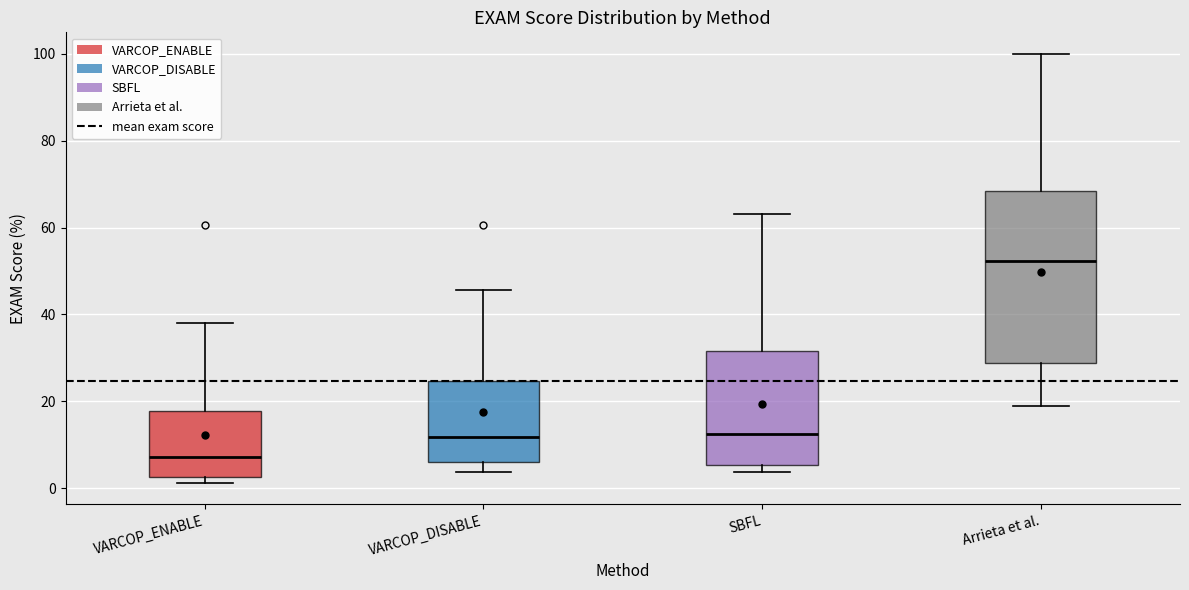

Reading left to right, transcribe this box plot: for each box, give where its median line is, the range the box spans, and where its two whiskers end, as read against the y-axis. The values are not printed on the chart, so give them approximately, as read against the axis.

VARCOP_ENABLE: median 8, box 2 to 18, whiskers 2 (just below the box's lower edge) to 38
VARCOP_DISABLE: median 12, box 6 to 24, whiskers 4 to 46
SBFL: median 12, box 6 to 32, whiskers 4 to 64
Arrieta et al.: median 52, box 28 to 68, whiskers 18 to 100